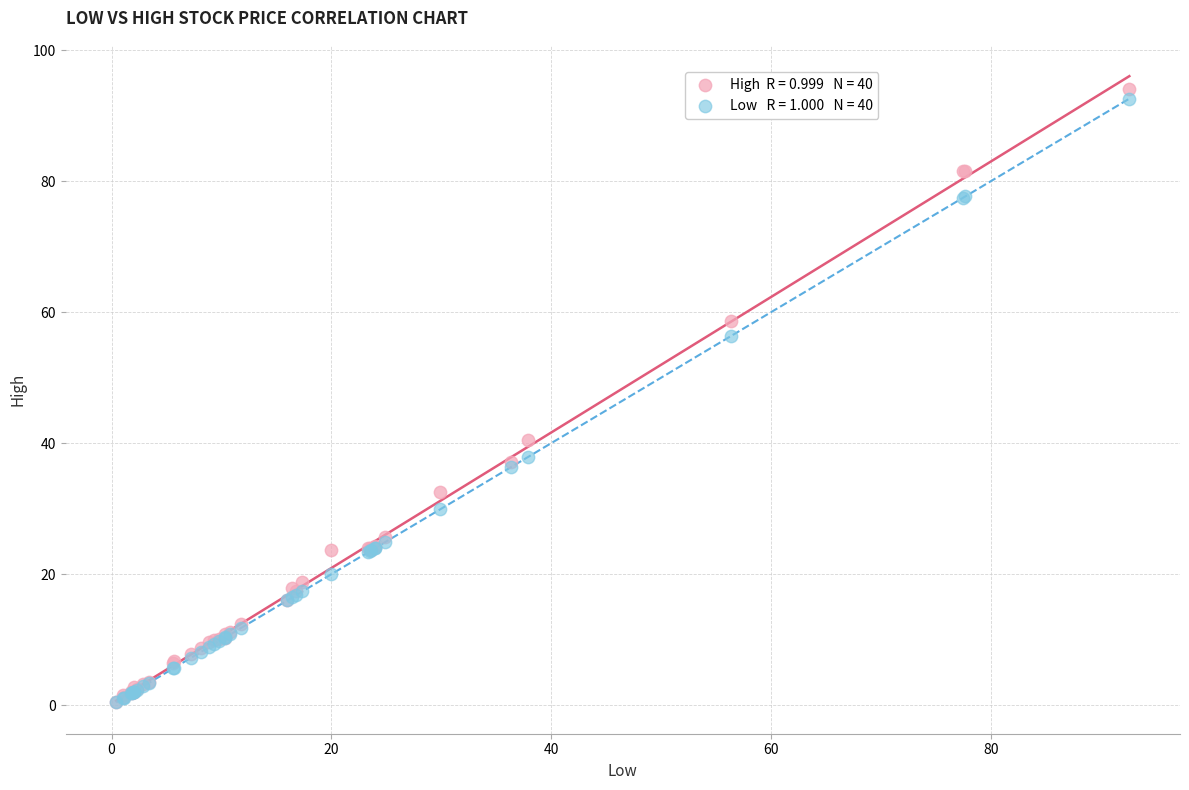

Across all series, what Y value is closest to 47?

40.5